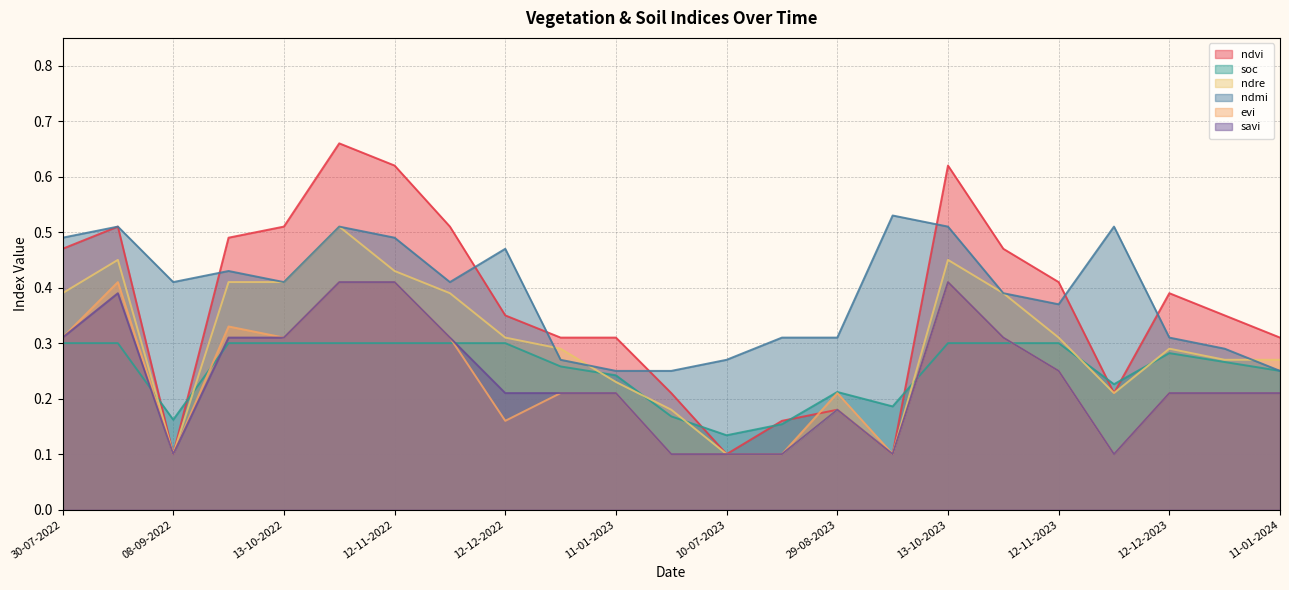

True or false: ndmi and evi intersect in this chart.

False